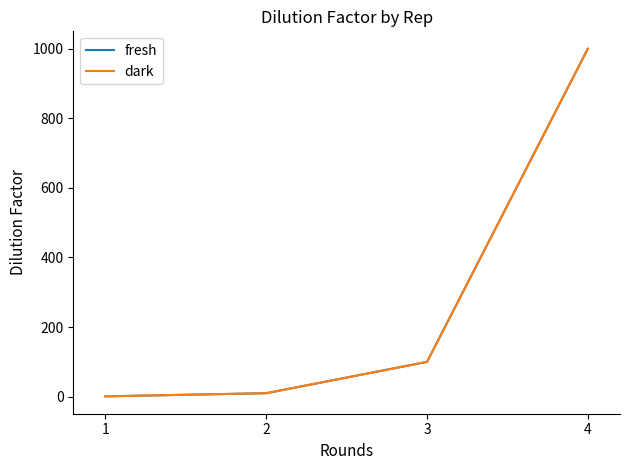

Does the chart have visible grid lines?

No